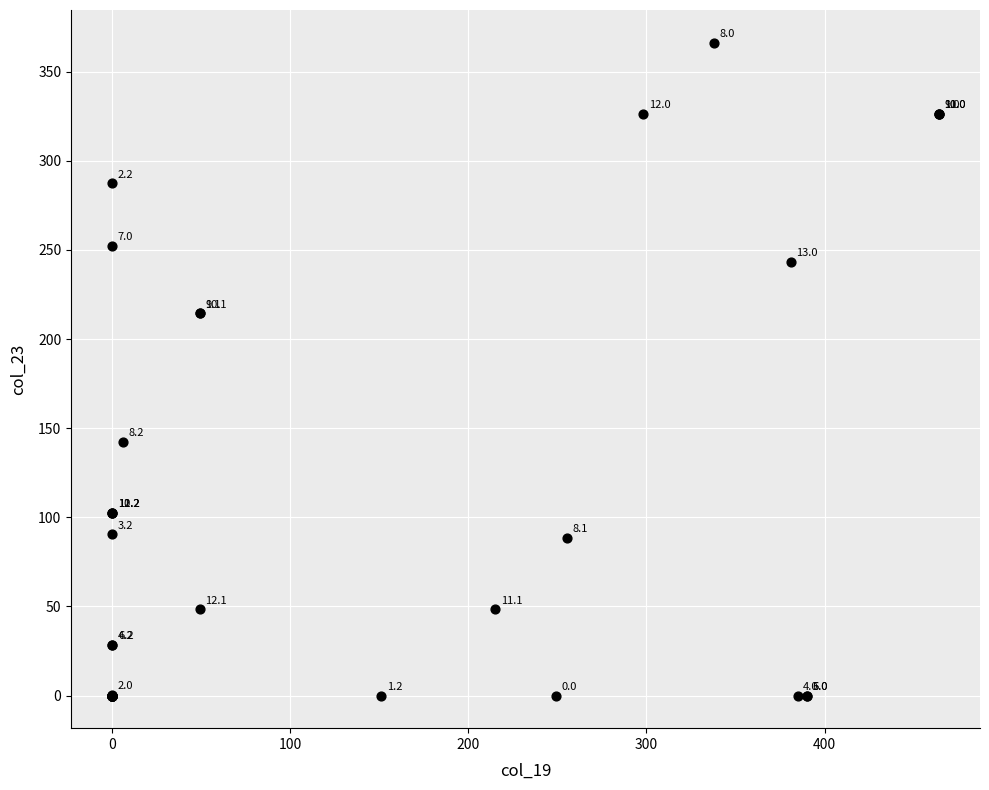

What Y value in the scatter plot is closest to 183?

214.4